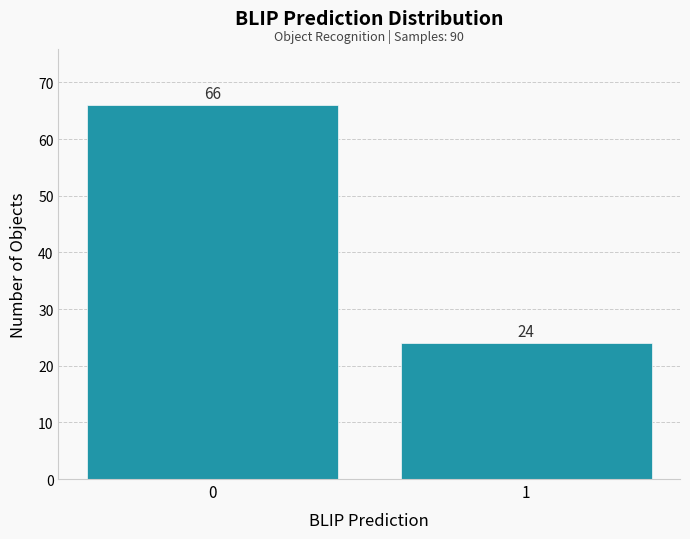

Reading left to right, extract all data points from this chart.

66	24